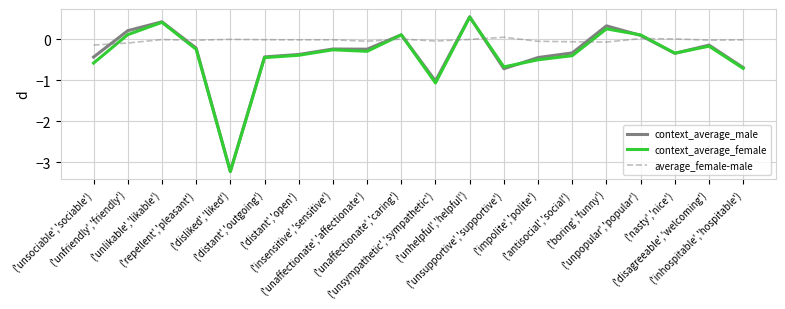

At which label does context_average_female reach its peak?

('unhelpful','helpful')